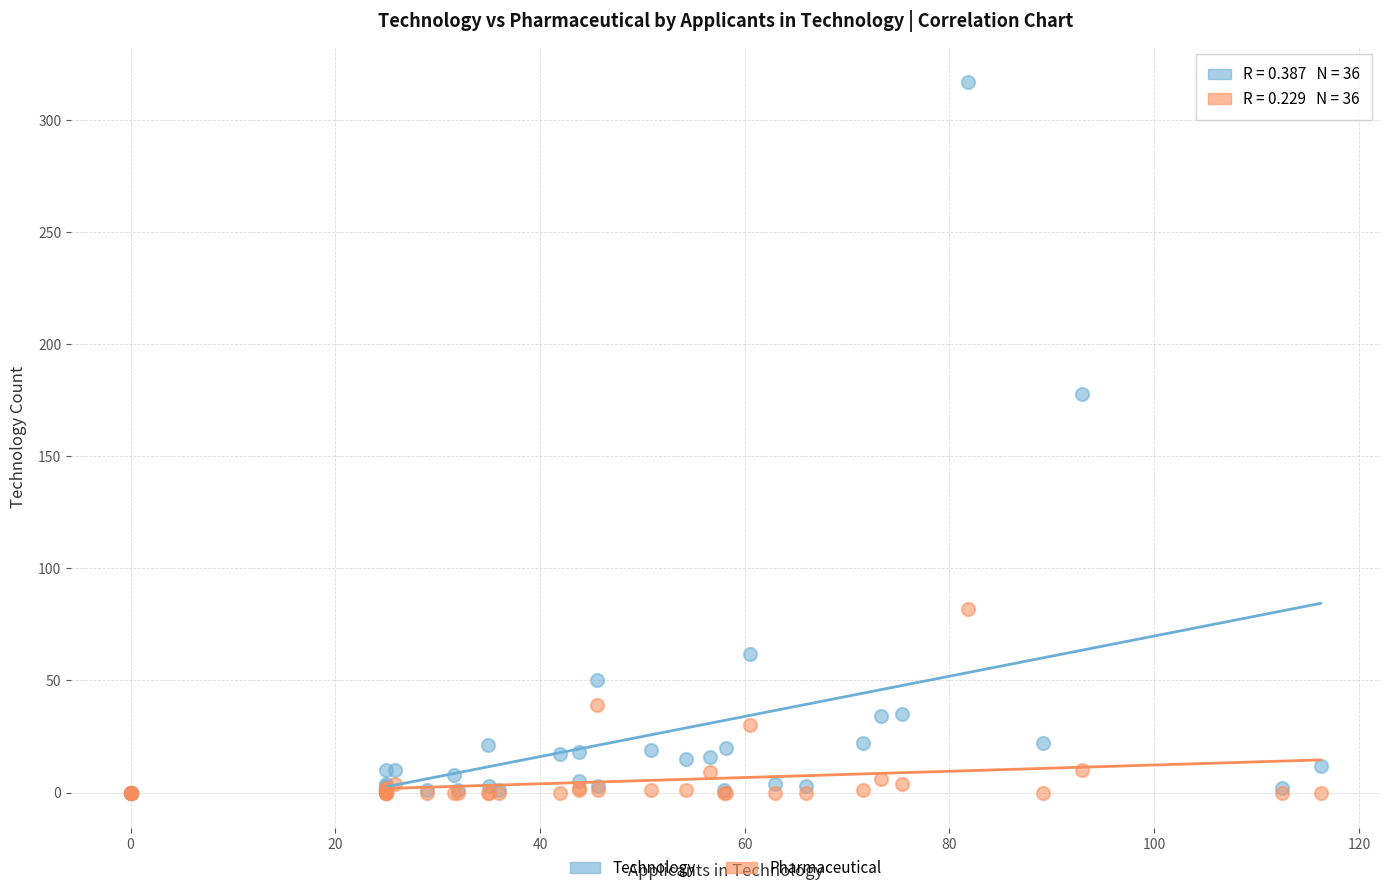

In the Technology series, what Y value is closest to 158?

178